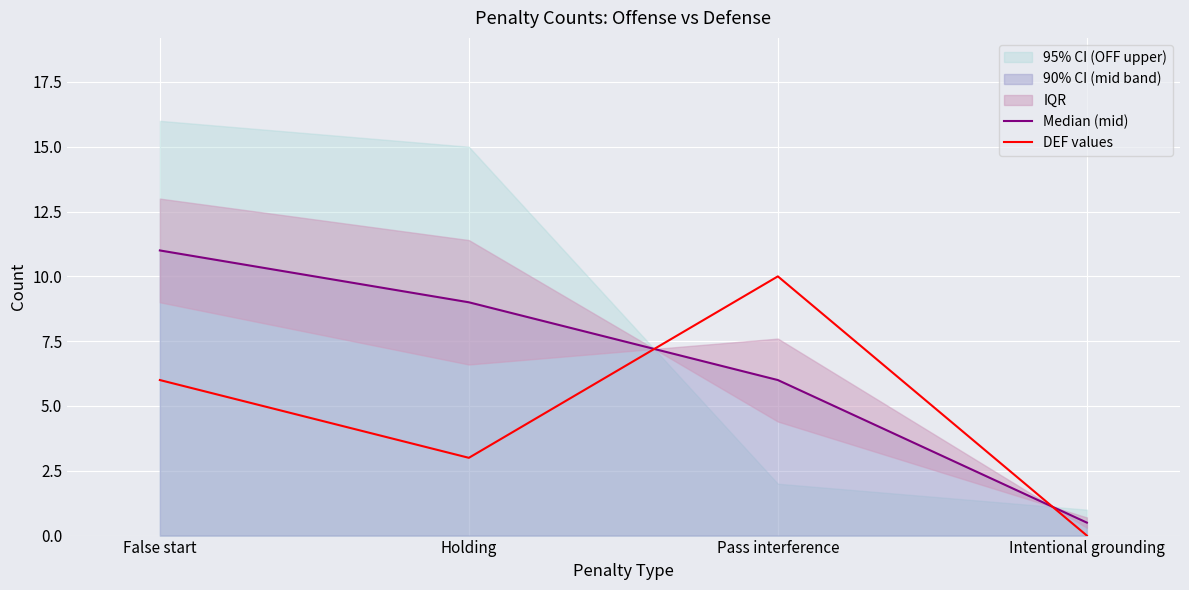

Reading right to left, list all the values displayed in this chart.

Median (mid): 0.5	6.0	9.0	11.0
DEF values: 0.0	10.0	3.0	6.0